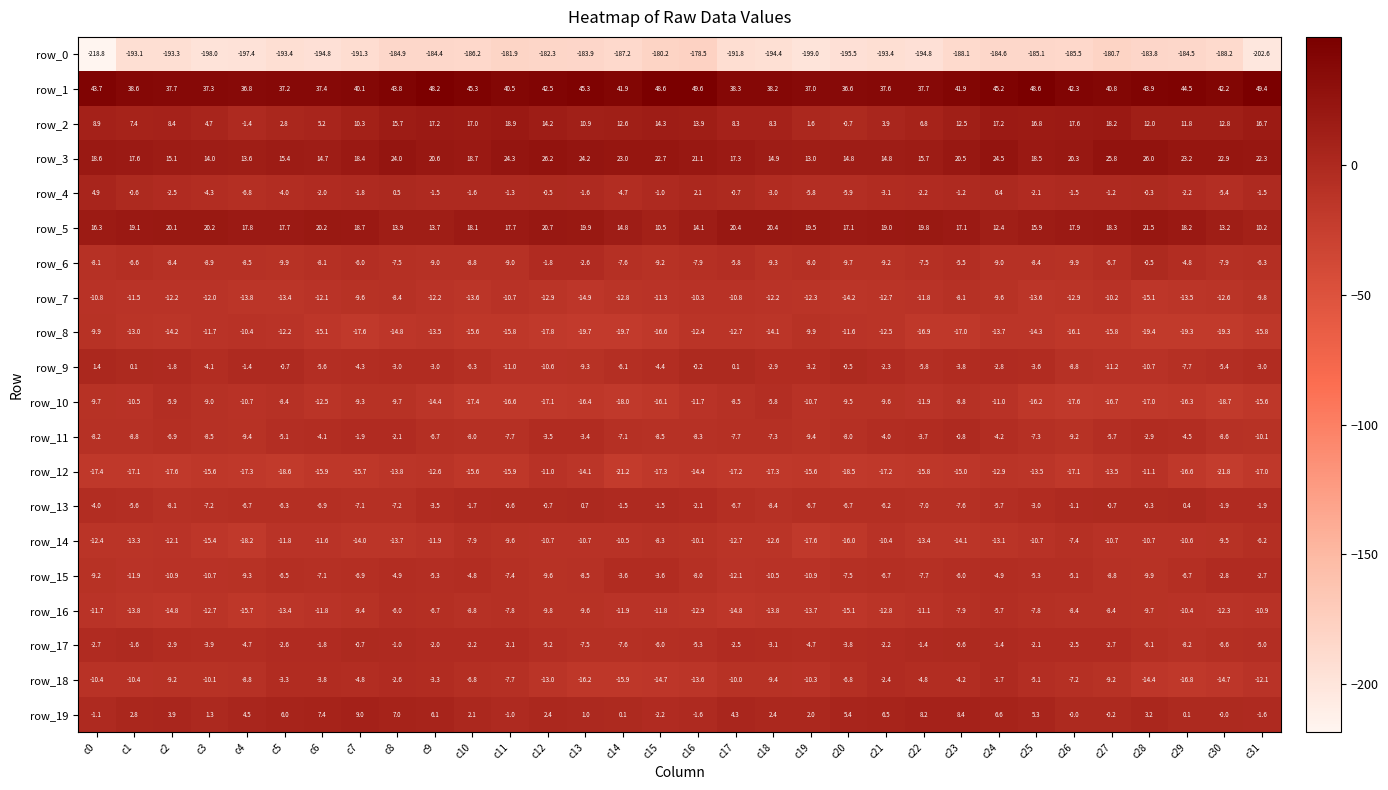

List the series in order of their peak value, highest first.

row_1, row_3, row_5, row_2, row_19, row_4, row_9, row_13, row_6, row_17, row_11, row_18, row_15, row_16, row_10, row_14, row_7, row_8, row_12, row_0